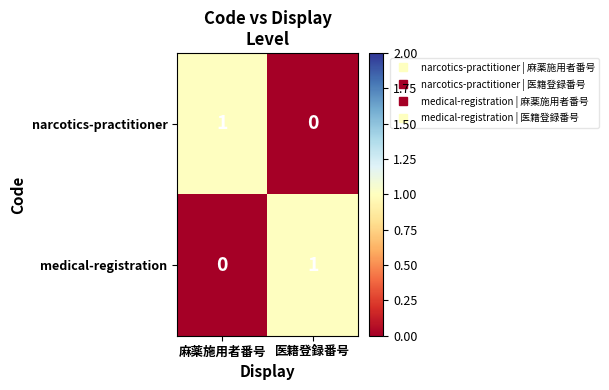

How many data points does each series have?

2